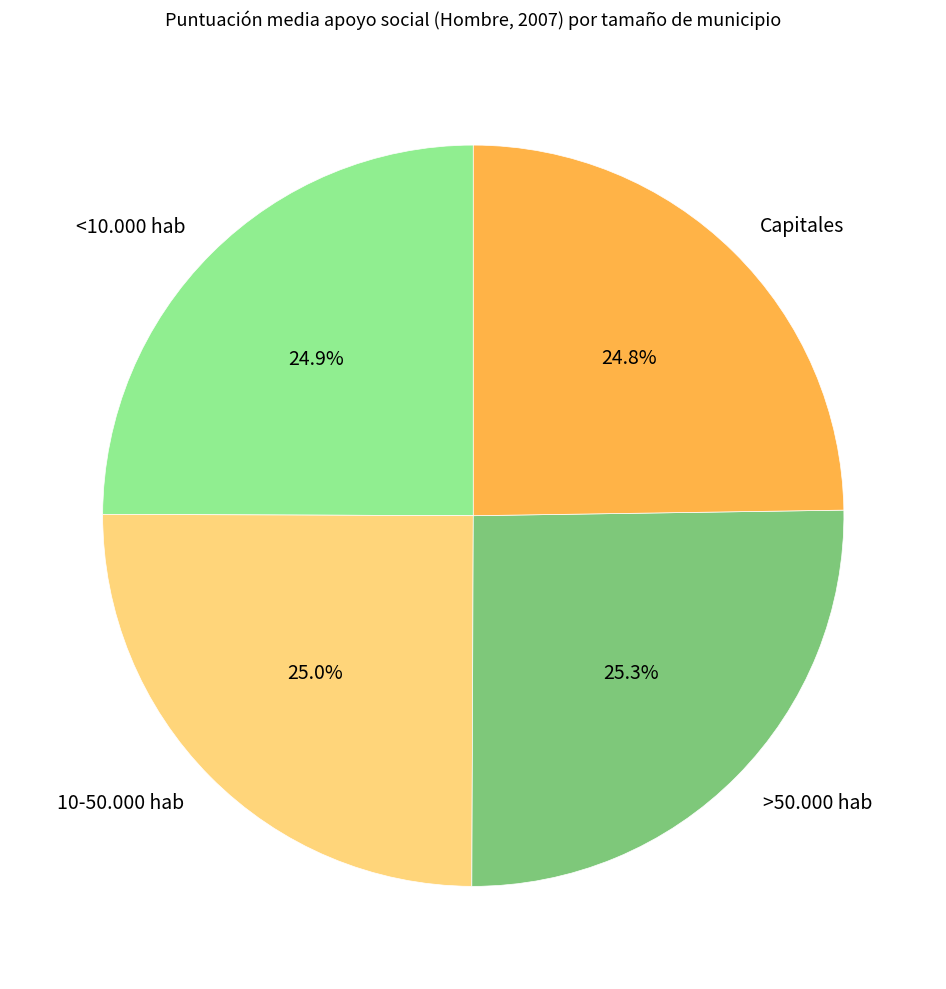

Is 10-50.000 hab the majority of the pie?

No